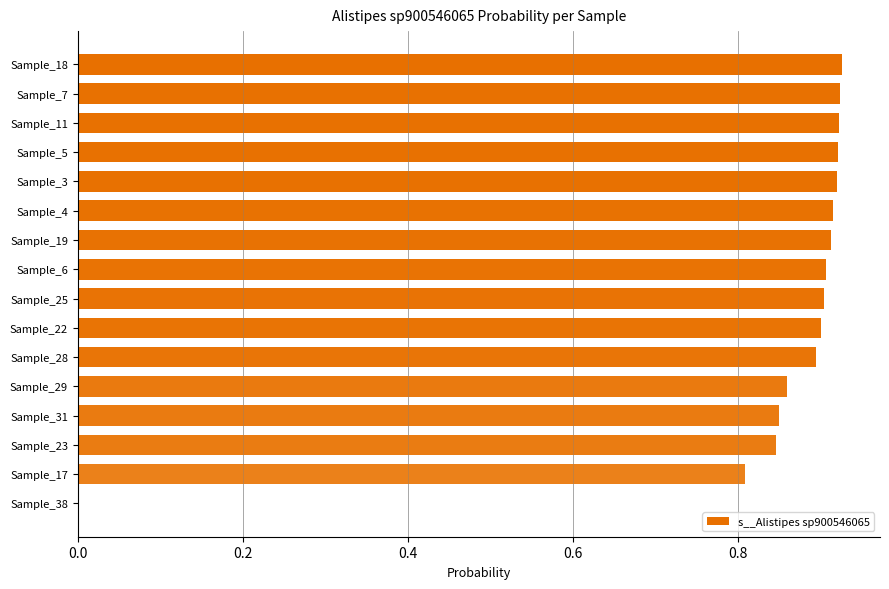

Which has a higher value, Sample_25 or Sample_38?

Sample_25